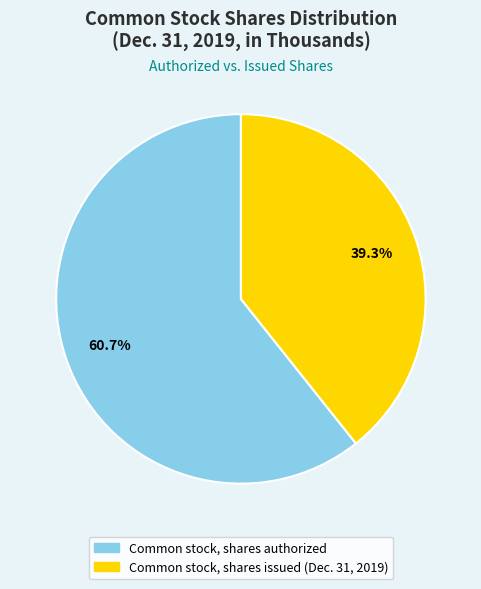

What is the largest slice in the pie chart?

Common stock, shares authorized